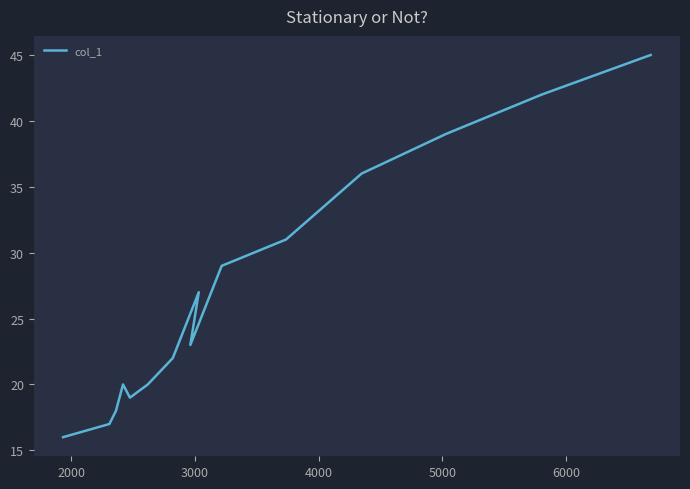

Is this an area chart (filled region under the line)?

No